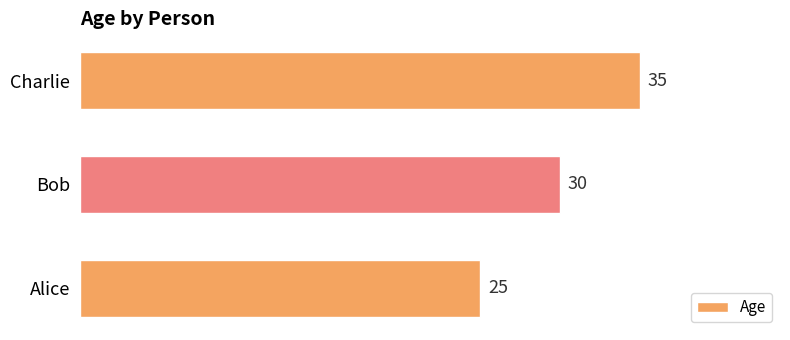

What is the greatest value displayed?

35